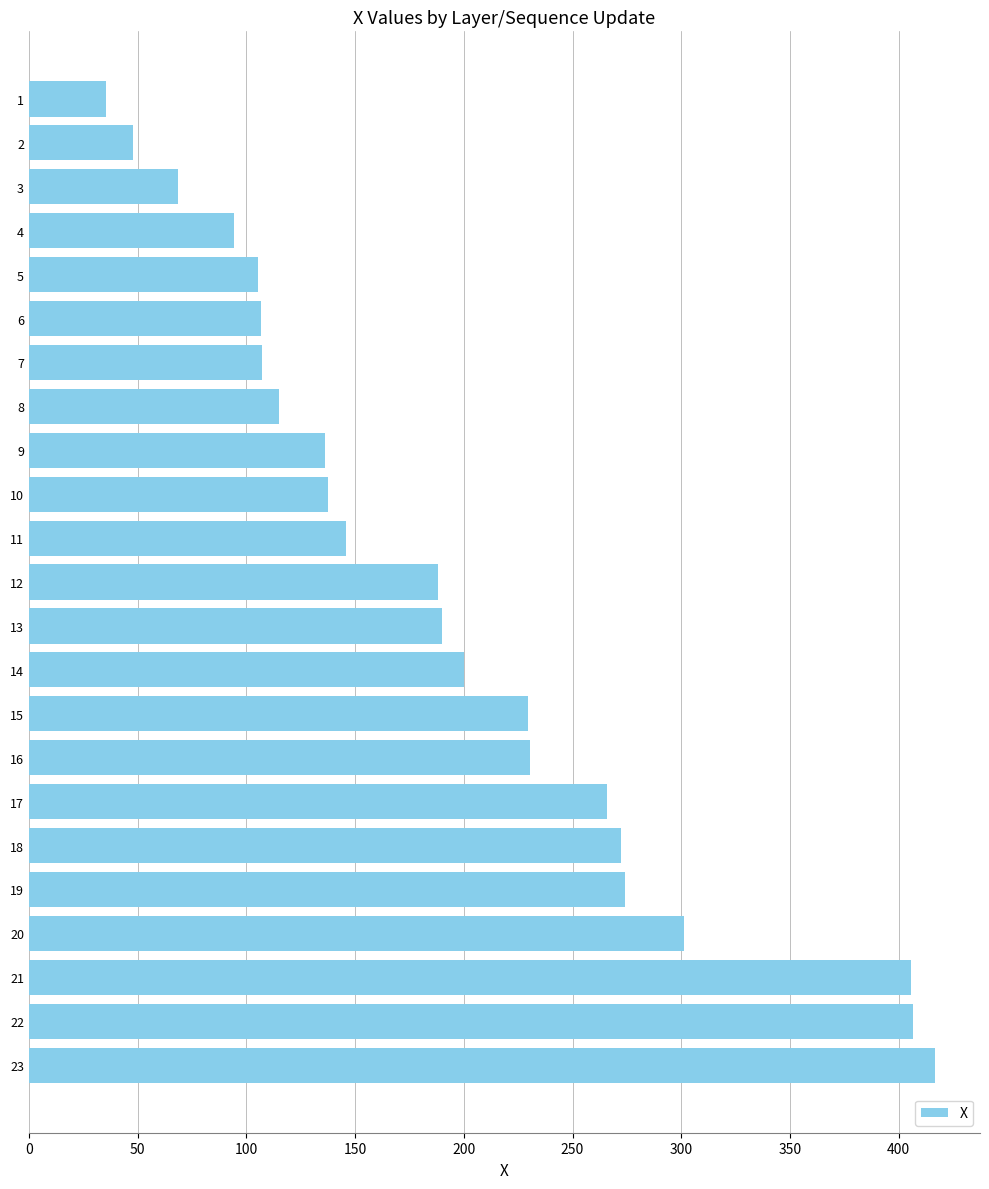

What is the change in value from 7 to 3?

-38.4